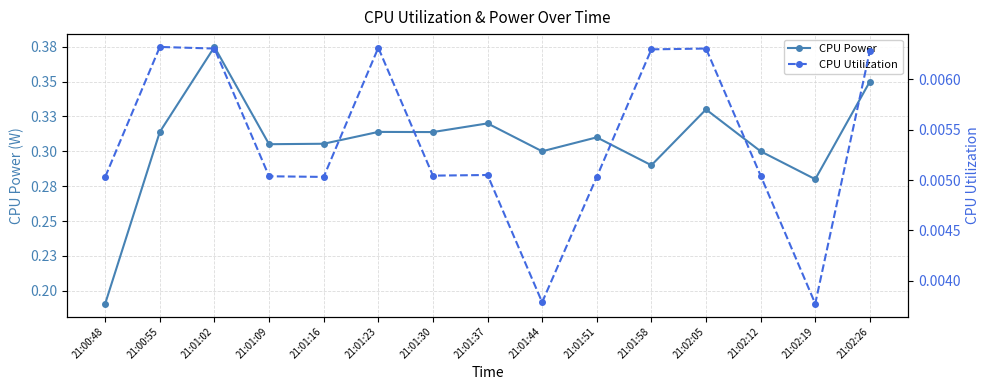

What position from the right is 21:01:51?

6